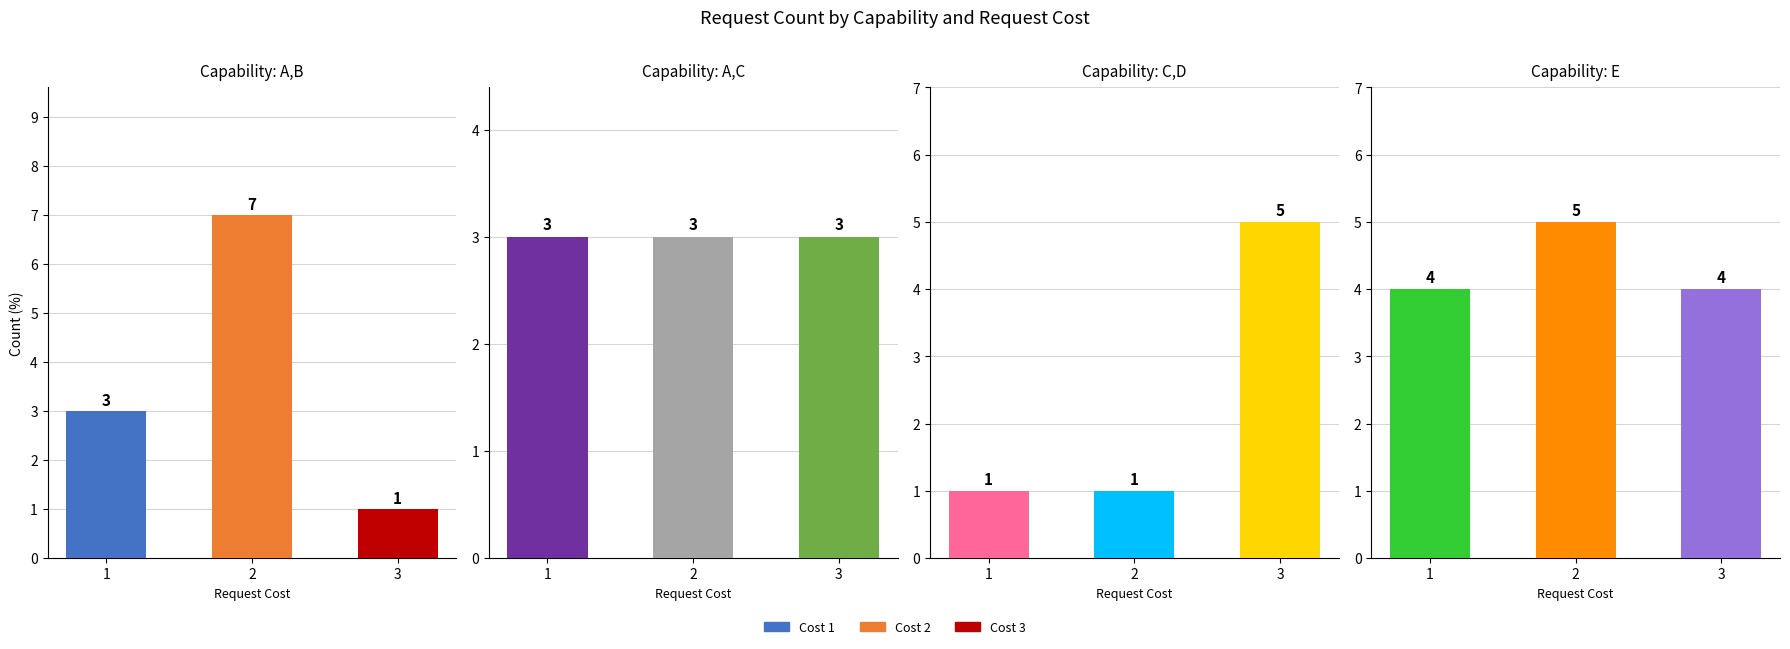

The value of A,C at 2 is 3. True or false?

True